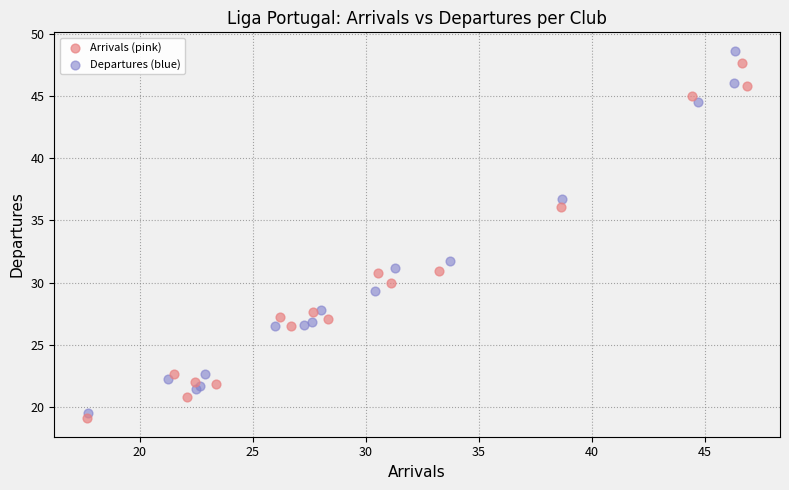

Which series has the largest Y range (max minus min)?

Departures (blue)